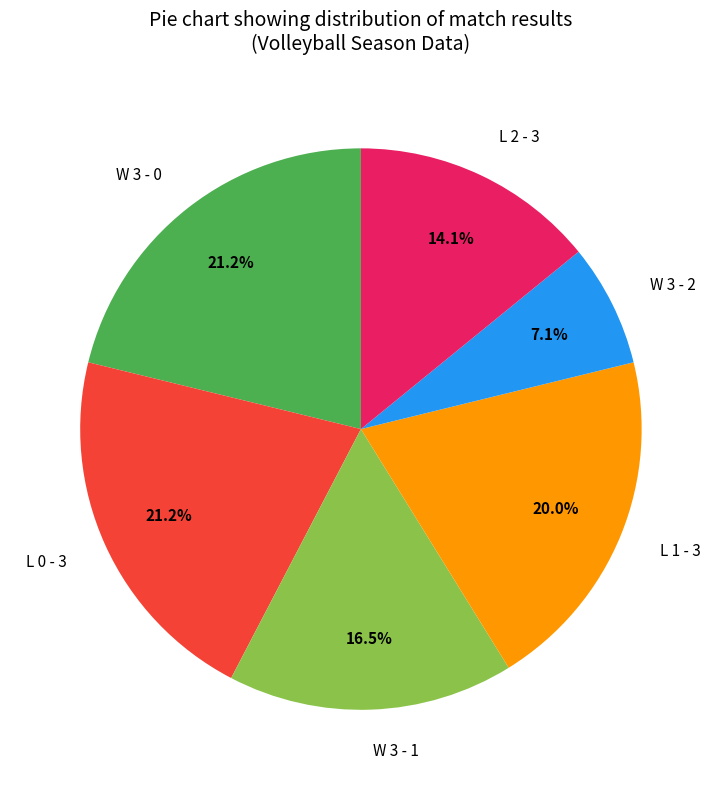

To the nearest percent, what is the difference between the W 3 - 1 and L 2 - 3 slice percentages?

2%